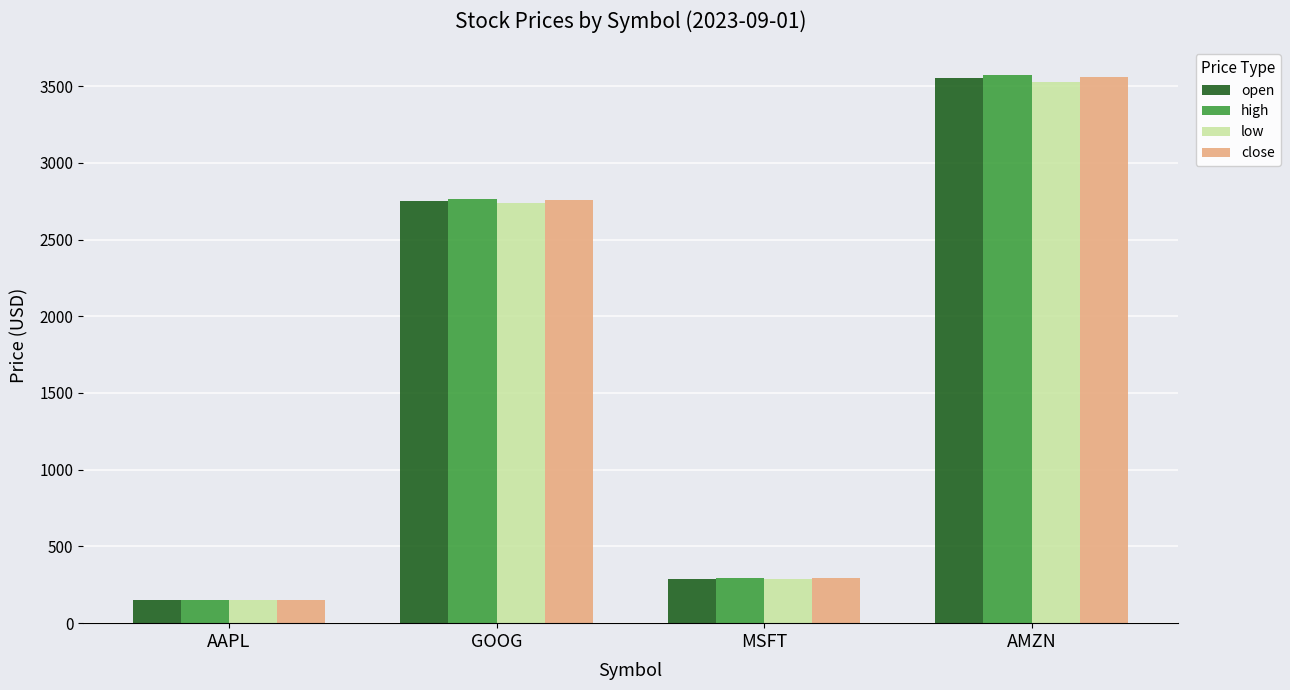

Which series has the widest spread of values?

high